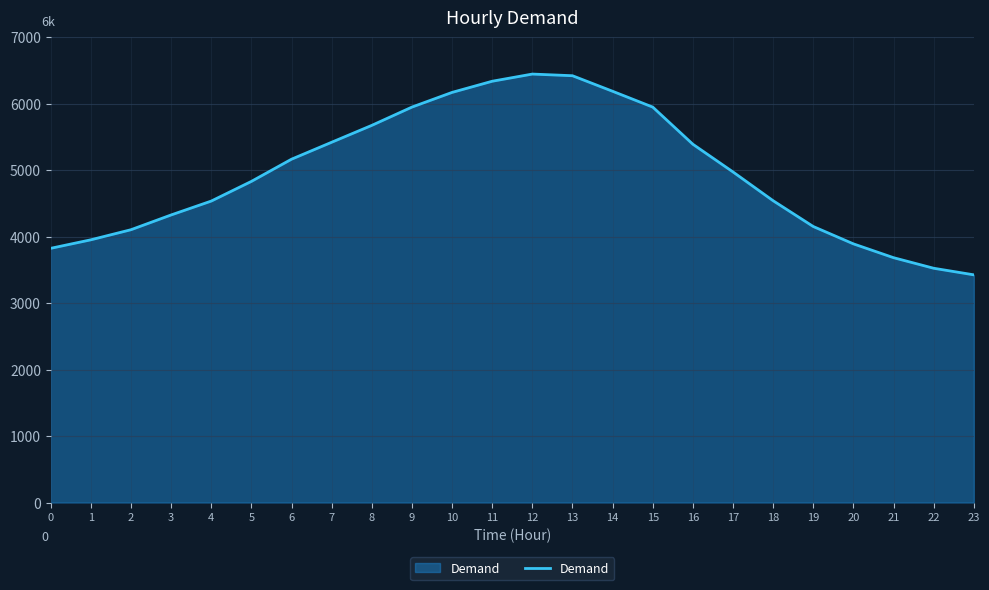

How many lines are shown in the chart?

1